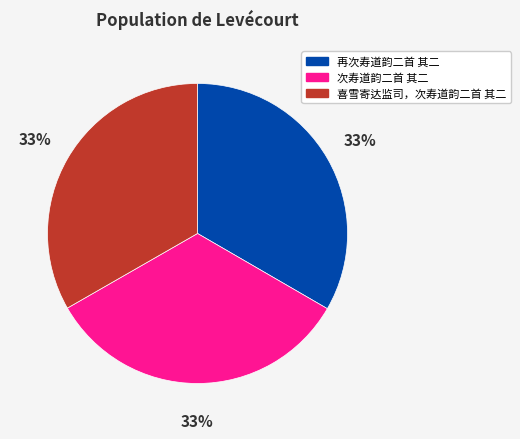

What percentage is the 次寿道韵二首 其二 slice, to the nearest percent?

33%